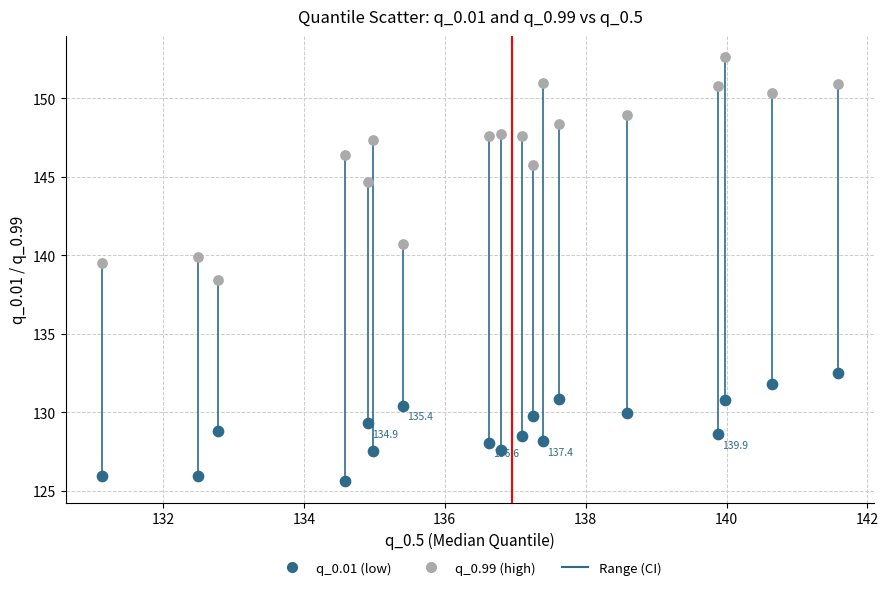

Across all data points, what is the range of X values (max minus min)?

10.4